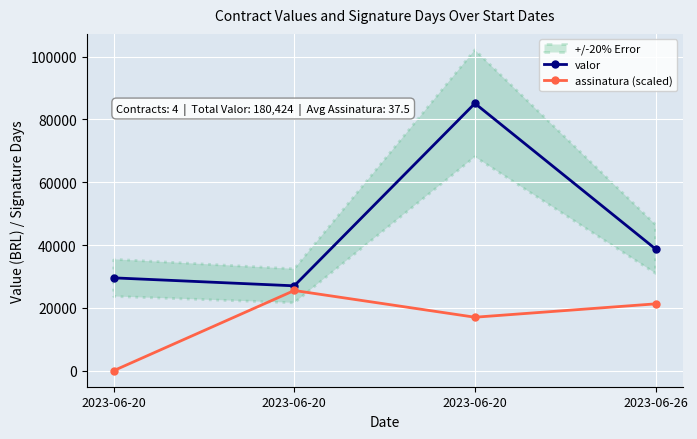

The value of assinatura (scaled) at 2023-06-26 is 21275.0. True or false?

True